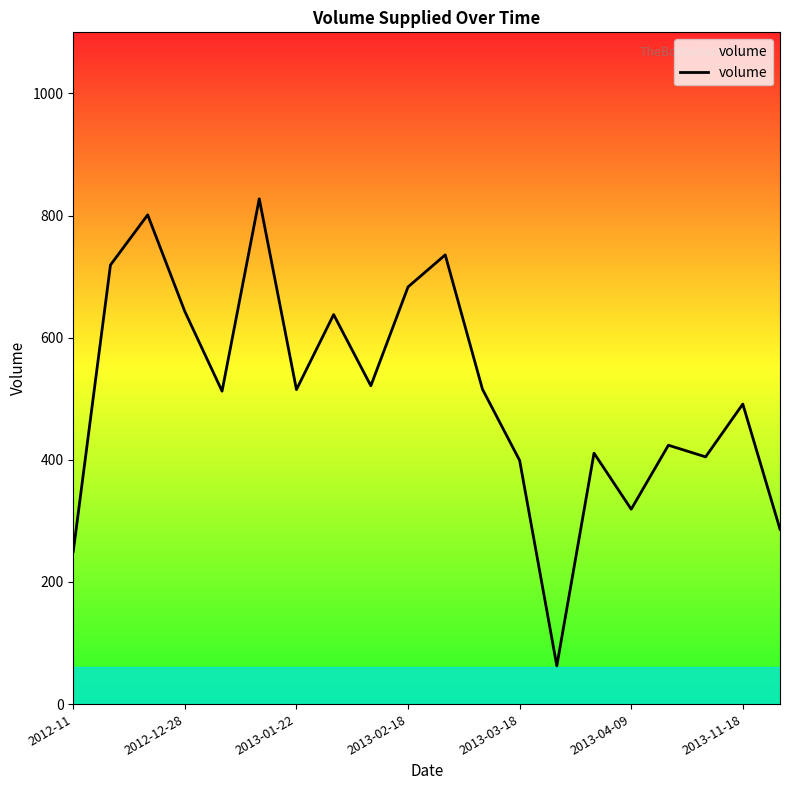

What is the difference between the maximum and minimum values?

764.7